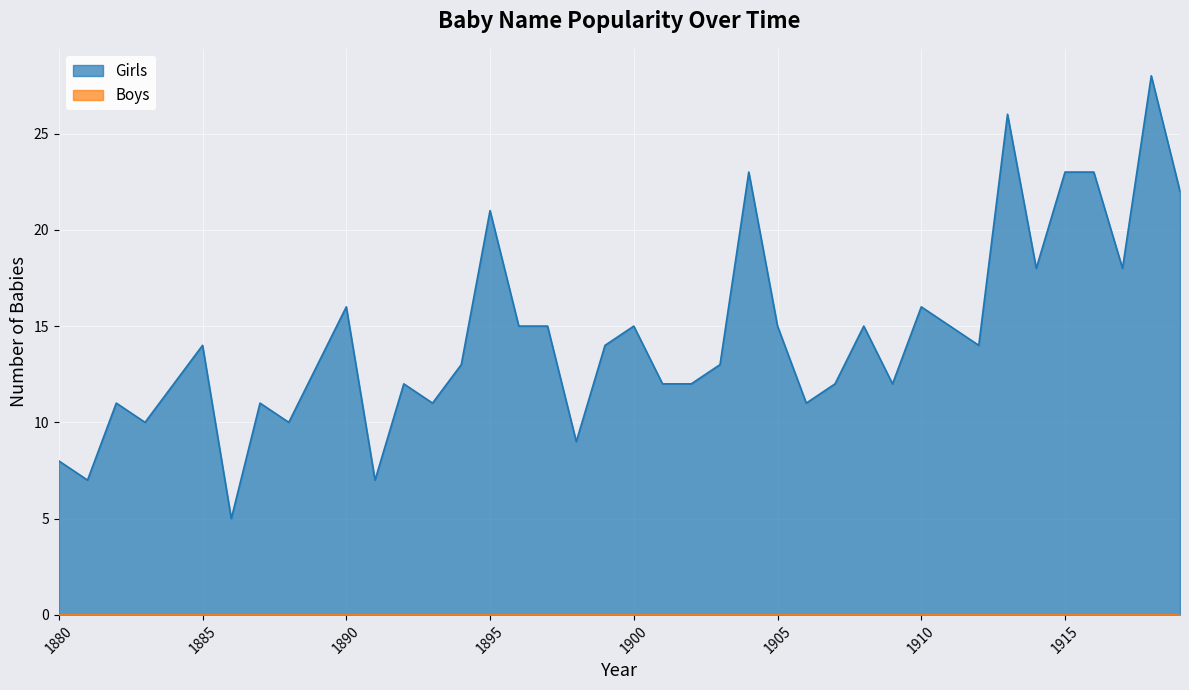

How many points are lower than both their immediate neighbors (excluding endpoints)?

12